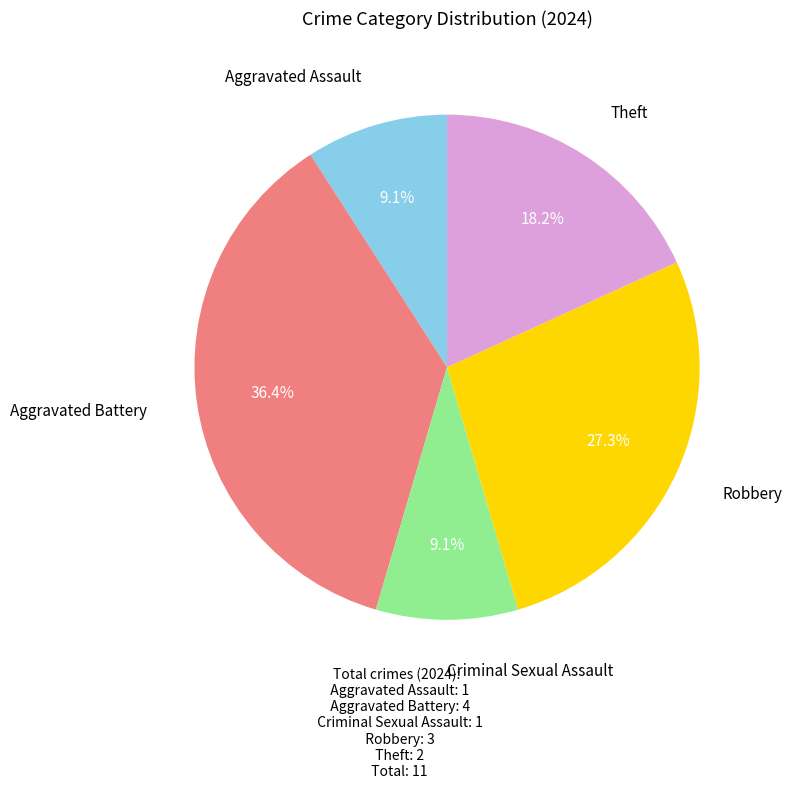

What percentage is NOT represented by Aggravated Assault?

90.9%